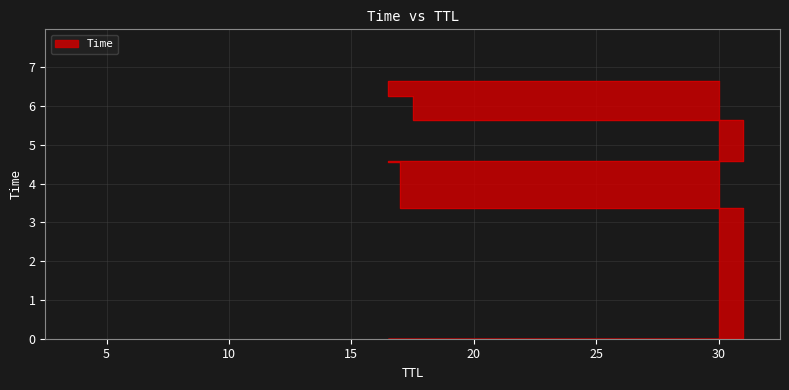

List the labels in order of value, largest first.

30, 3, 32, 30, 3, 31